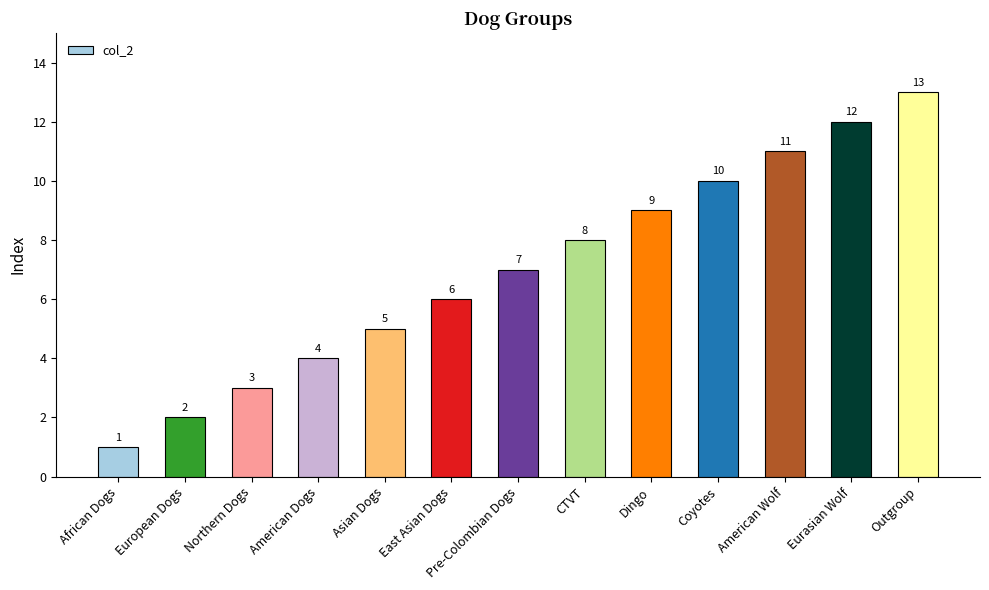

How many data points are less than 7?

6